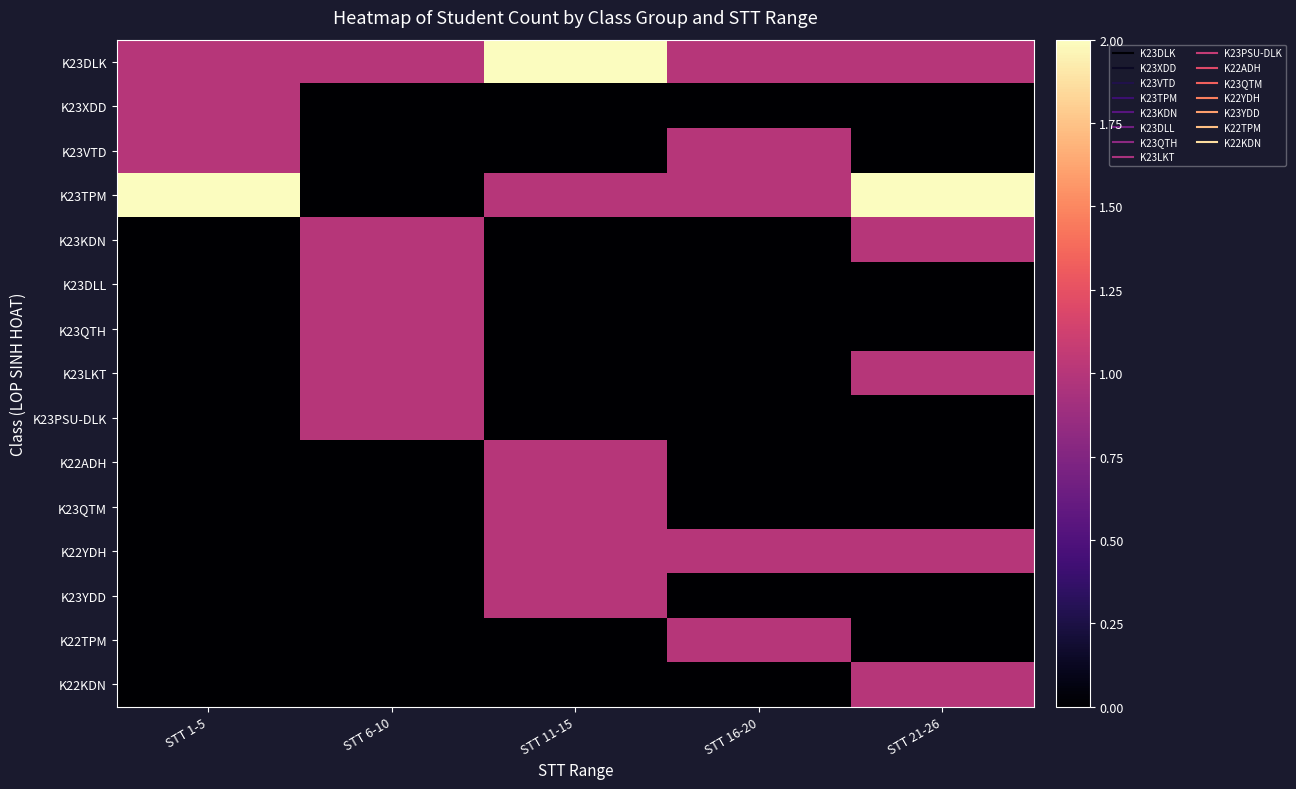

Reading left to right, list all the values displayed in this chart.

K23DLK: STT 1-5=1	STT 6-10=1	STT 11-15=2	STT 16-20=1	STT 21-26=1
K23XDD: STT 1-5=1	STT 6-10=0	STT 11-15=0	STT 16-20=0	STT 21-26=0
K23VTD: STT 1-5=1	STT 6-10=0	STT 11-15=0	STT 16-20=1	STT 21-26=0
K23TPM: STT 1-5=2	STT 6-10=0	STT 11-15=1	STT 16-20=1	STT 21-26=2
K23KDN: STT 1-5=0	STT 6-10=1	STT 11-15=0	STT 16-20=0	STT 21-26=1
K23DLL: STT 1-5=0	STT 6-10=1	STT 11-15=0	STT 16-20=0	STT 21-26=0
K23QTH: STT 1-5=0	STT 6-10=1	STT 11-15=0	STT 16-20=0	STT 21-26=0
K23LKT: STT 1-5=0	STT 6-10=1	STT 11-15=0	STT 16-20=0	STT 21-26=1
K23PSU-DLK: STT 1-5=0	STT 6-10=1	STT 11-15=0	STT 16-20=0	STT 21-26=0
K22ADH: STT 1-5=0	STT 6-10=0	STT 11-15=1	STT 16-20=0	STT 21-26=0
K23QTM: STT 1-5=0	STT 6-10=0	STT 11-15=1	STT 16-20=0	STT 21-26=0
K22YDH: STT 1-5=0	STT 6-10=0	STT 11-15=1	STT 16-20=1	STT 21-26=1
K23YDD: STT 1-5=0	STT 6-10=0	STT 11-15=1	STT 16-20=0	STT 21-26=0
K22TPM: STT 1-5=0	STT 6-10=0	STT 11-15=0	STT 16-20=1	STT 21-26=0
K22KDN: STT 1-5=0	STT 6-10=0	STT 11-15=0	STT 16-20=0	STT 21-26=1